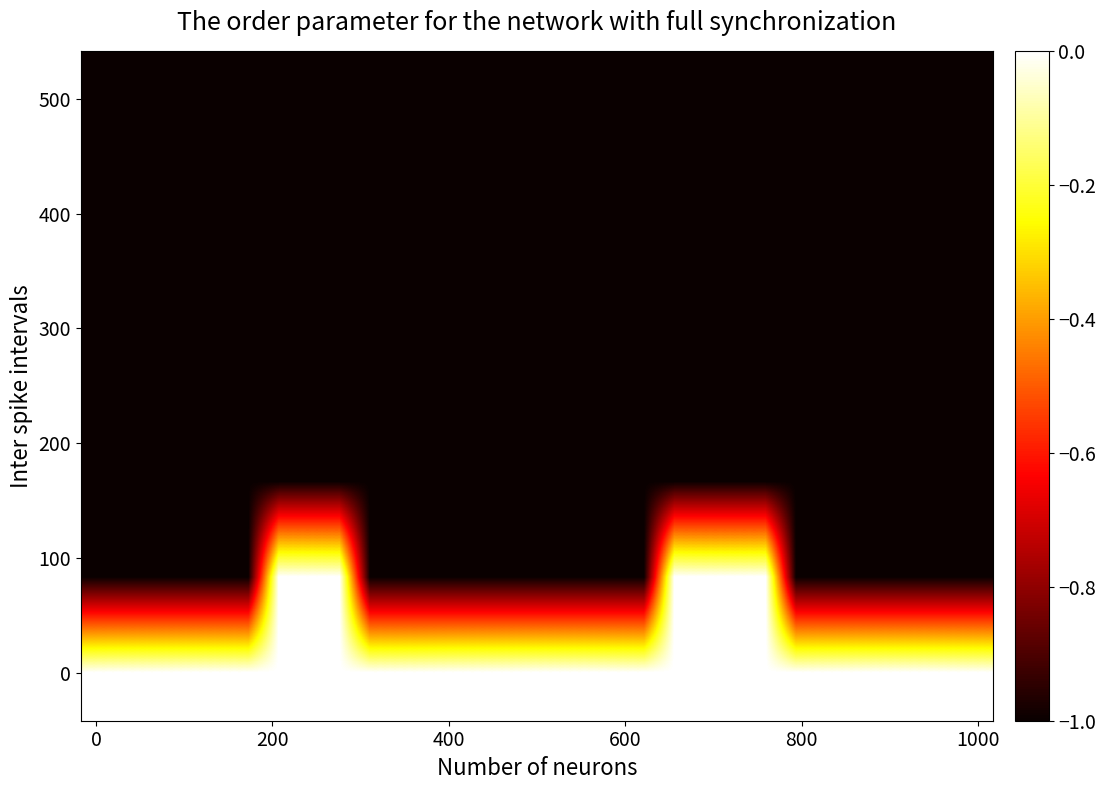

Count the number of data series in this chart.

7